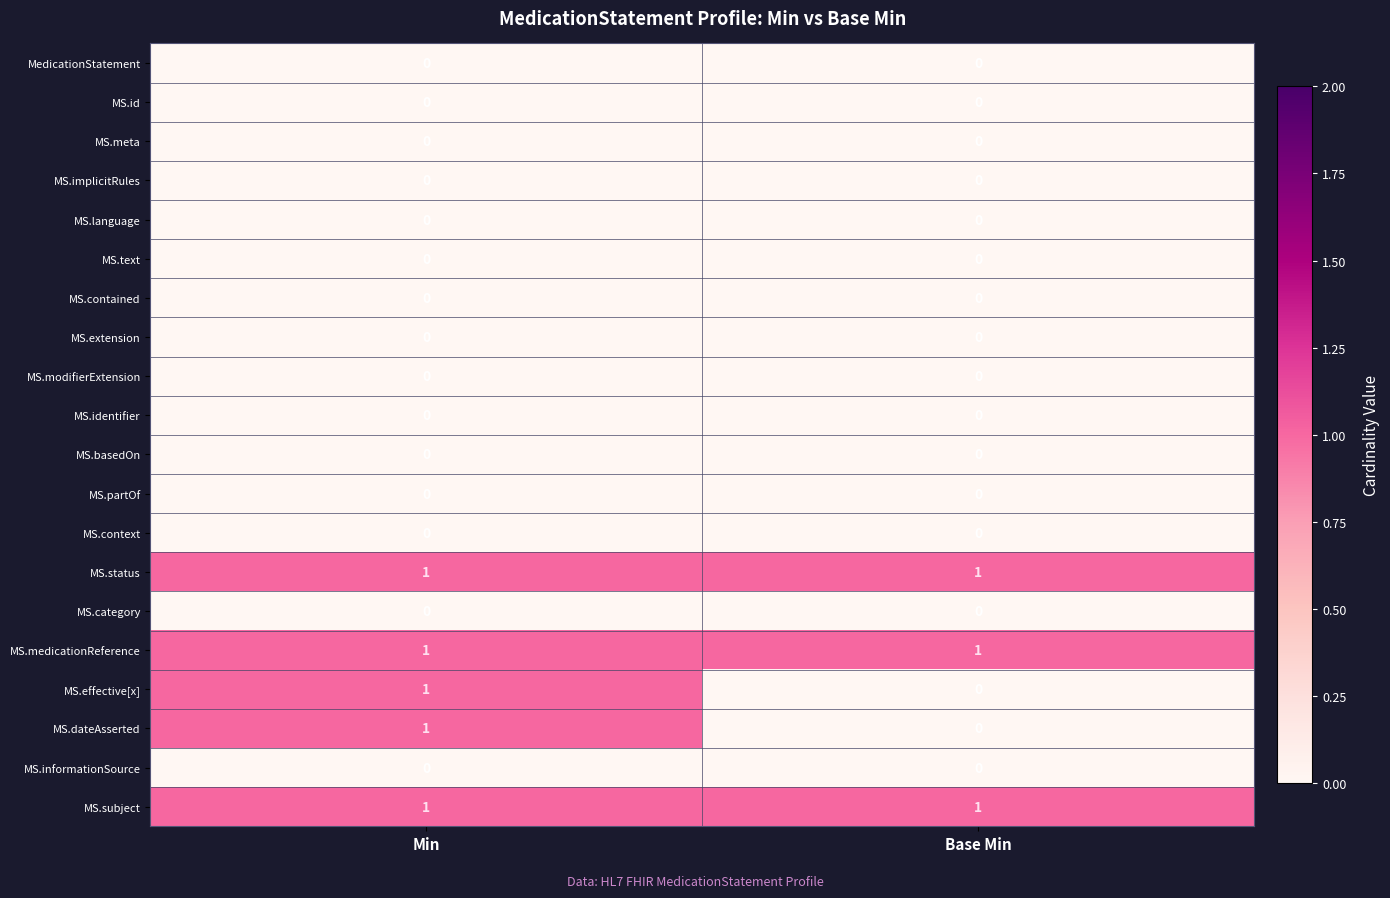

Is the value of MS.subject at Min greater than the value of MS.category at Min?

Yes